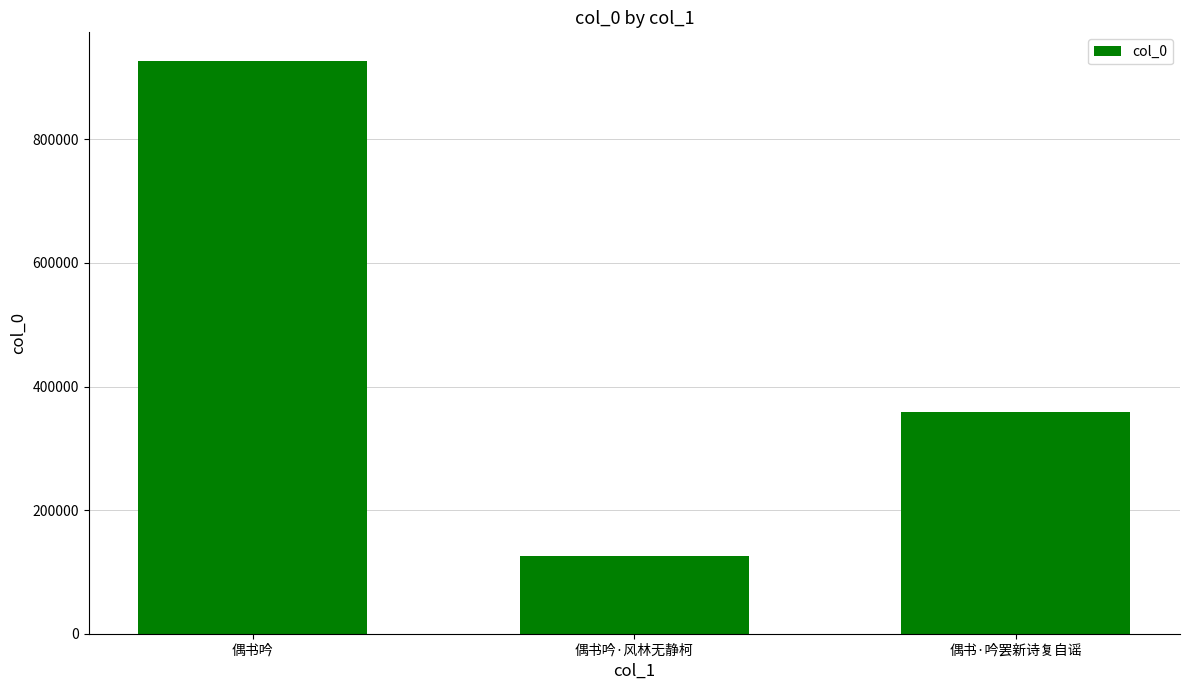

Which category has the lowest value across all series?

偶书吟·风林无静柯